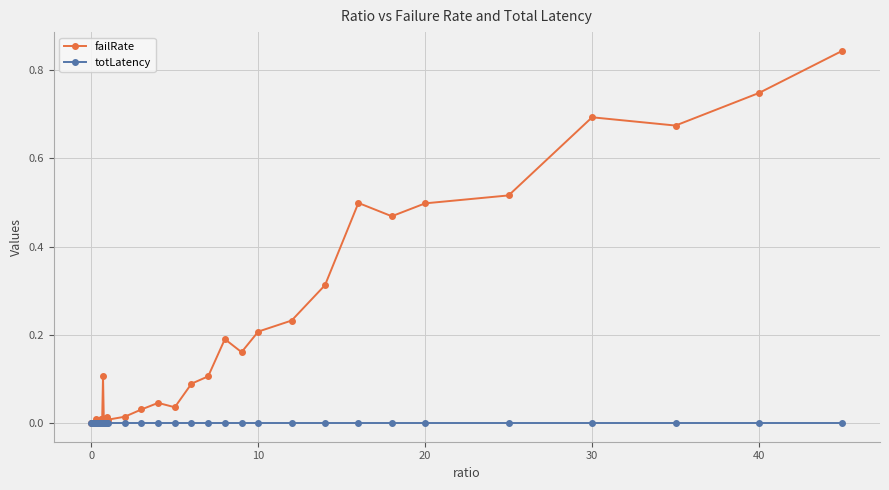

Which series has the widest spread of values?

failRate